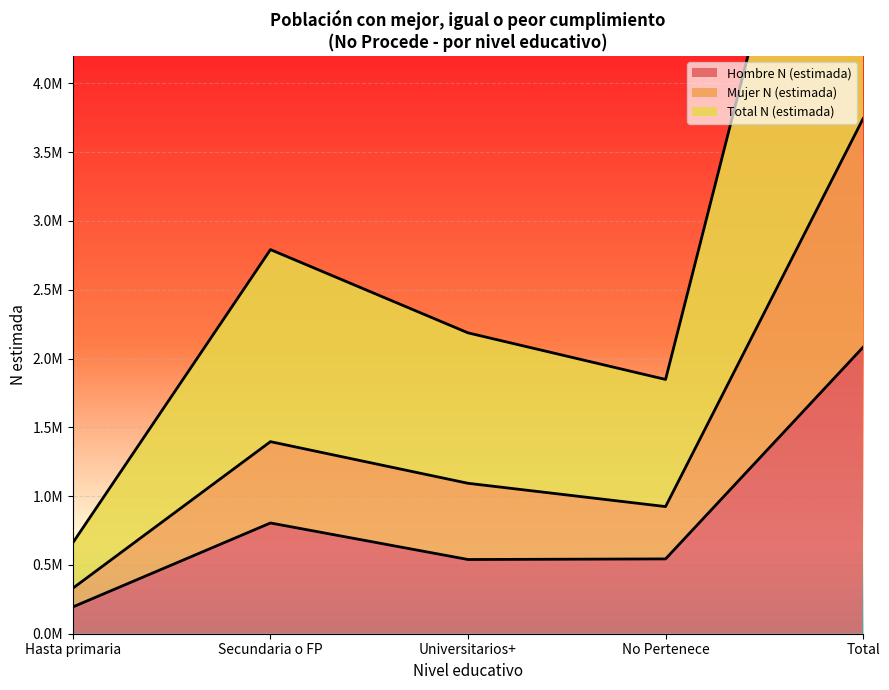

What is the value of the Total N (estimada) point at the 2nd from the left?

1395936